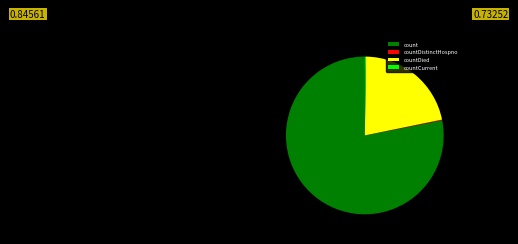

Does any single category account for the majority?

Yes